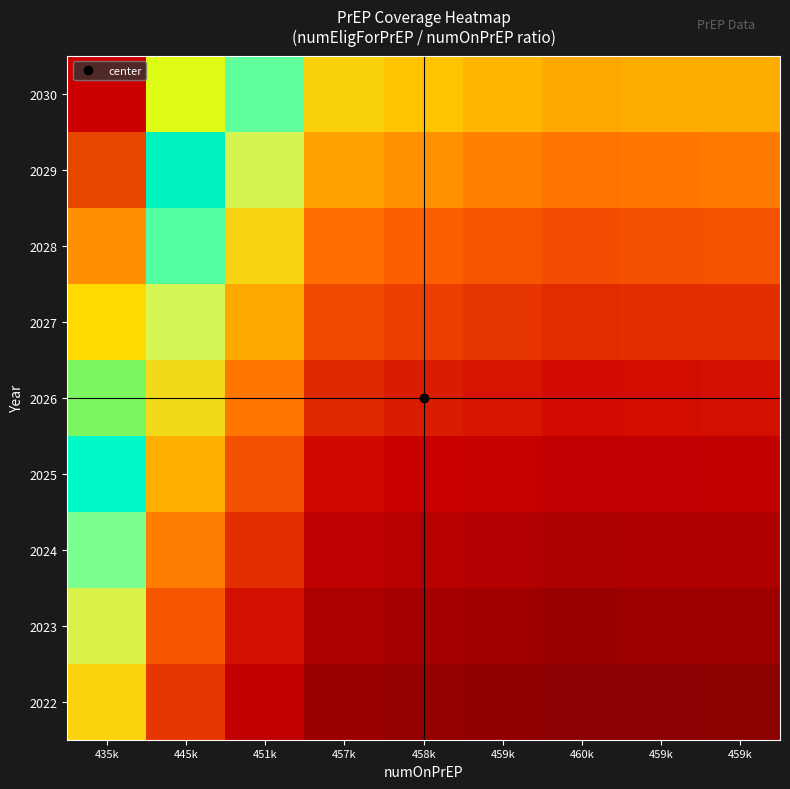

Rank the series by their maximum value, from lowest to highest.

2022, 2023, 2024, 2025, 2026, 2027, 2028, 2029, 2030